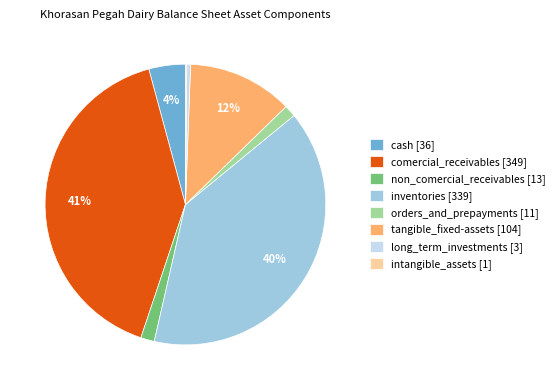

Which has a higher value, comercial_receivables [349] or tangible_fixed-assets [104]?

comercial_receivables [349]